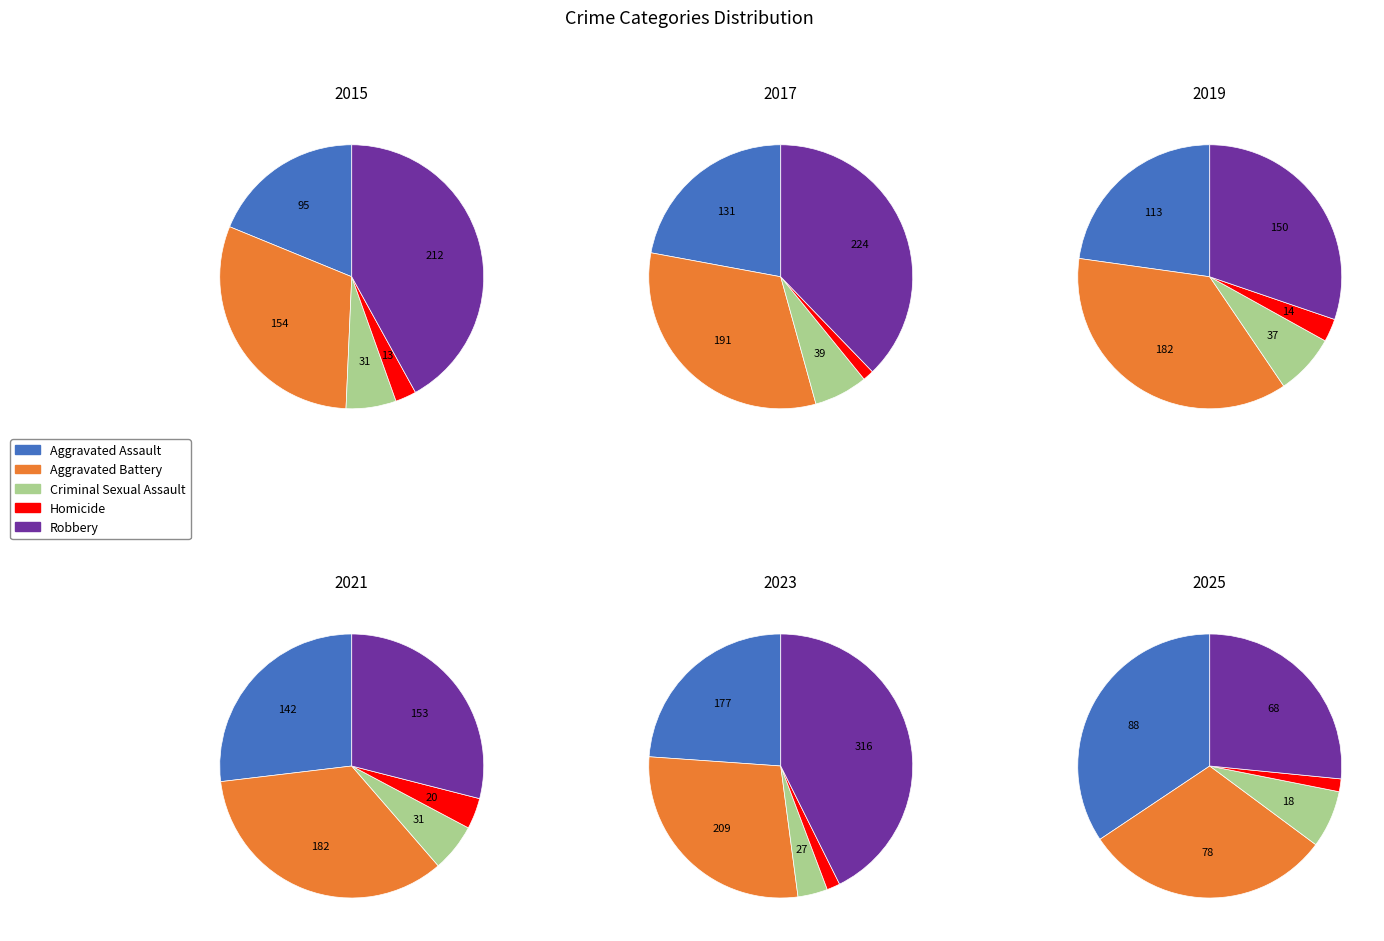

Is there a majority slice in this chart?

No